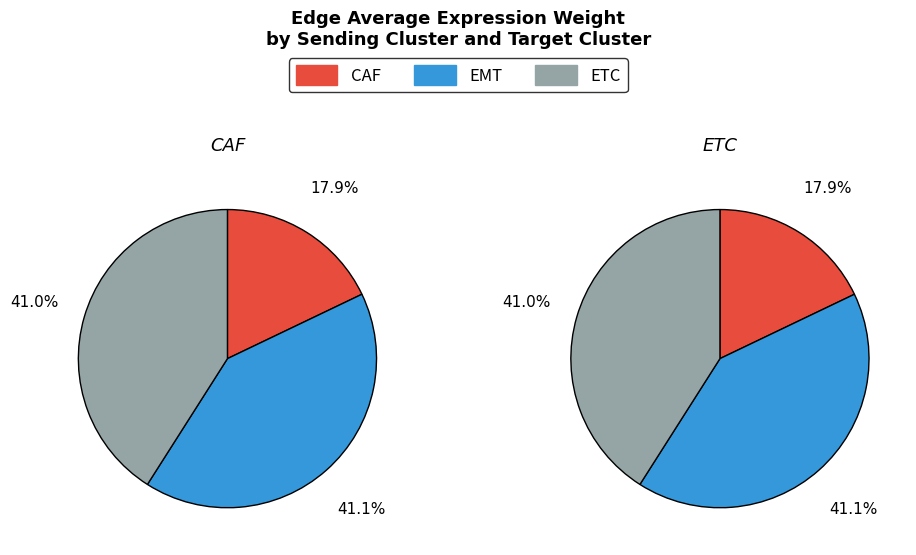

What percentage is the ETC slice, to the nearest percent?

41%